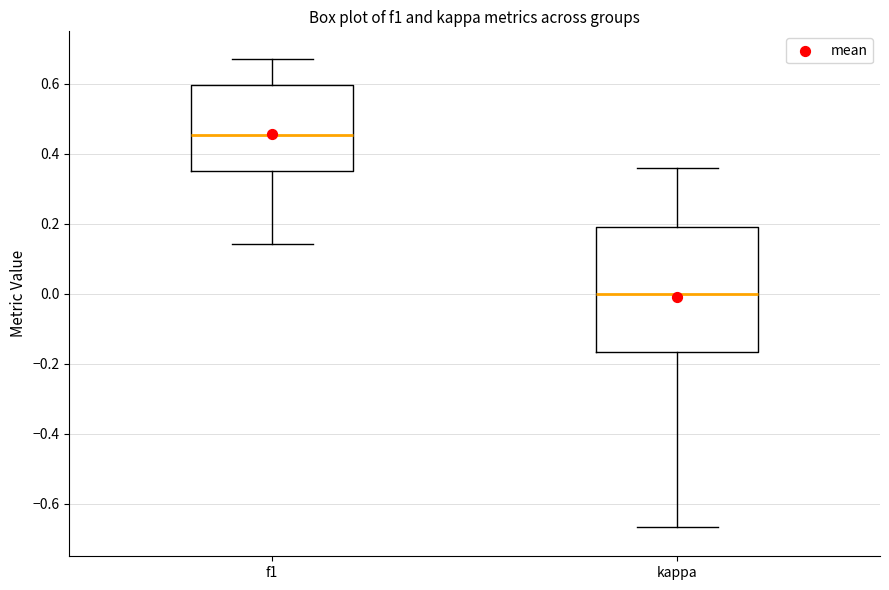

Comparing the boxes themselves (not the whiskers), which one is the tallest?

kappa